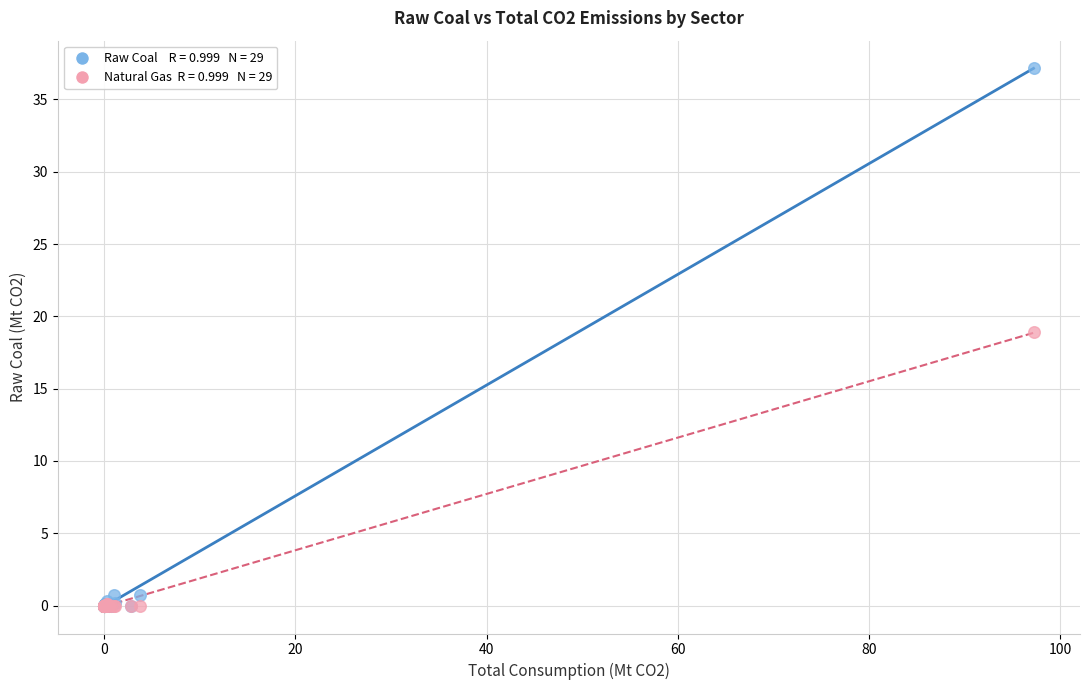

Across all series, what Y value is closest to 18?

18.9